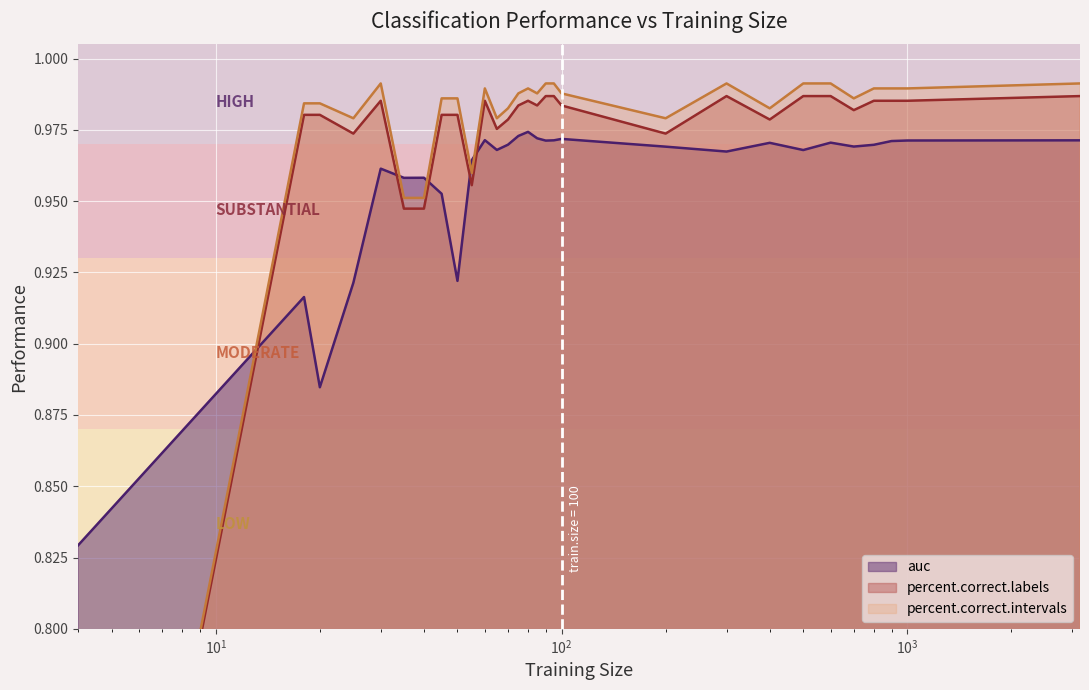

What is the minimum value for auc?

0.8